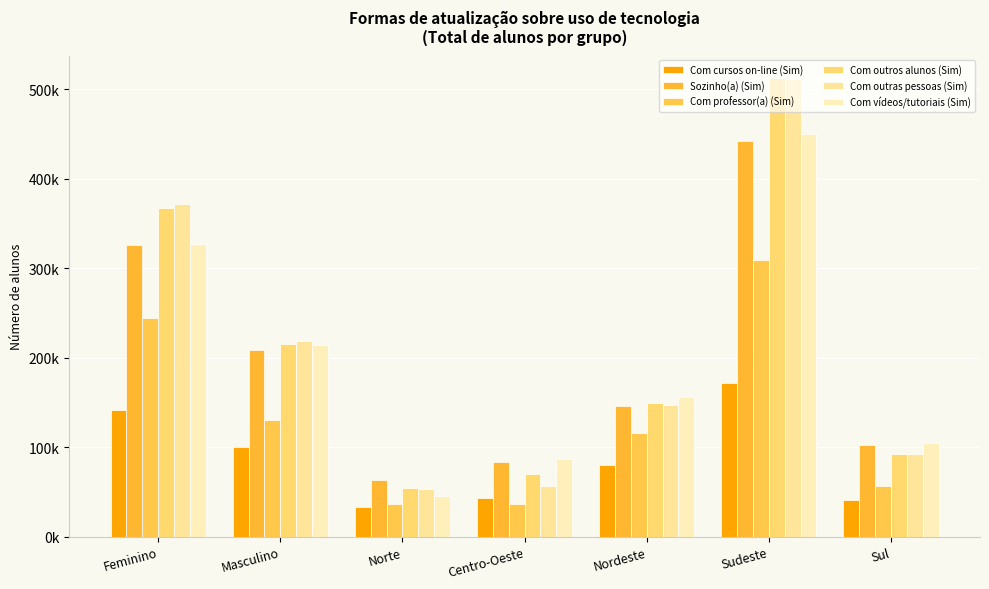

Which series has the largest total across all categories?

Com outros alunos (Sim)